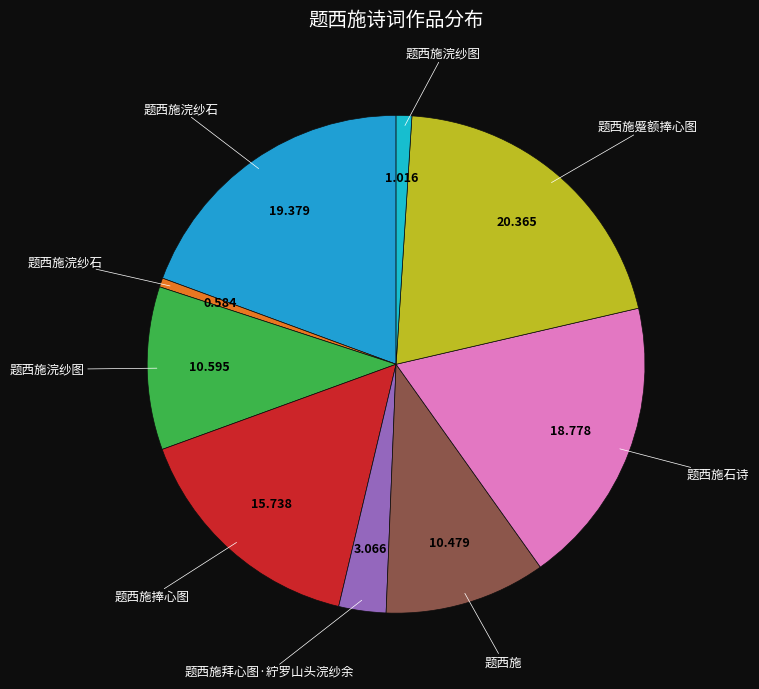

Which slice is the largest?

题西施蹙额捧心图